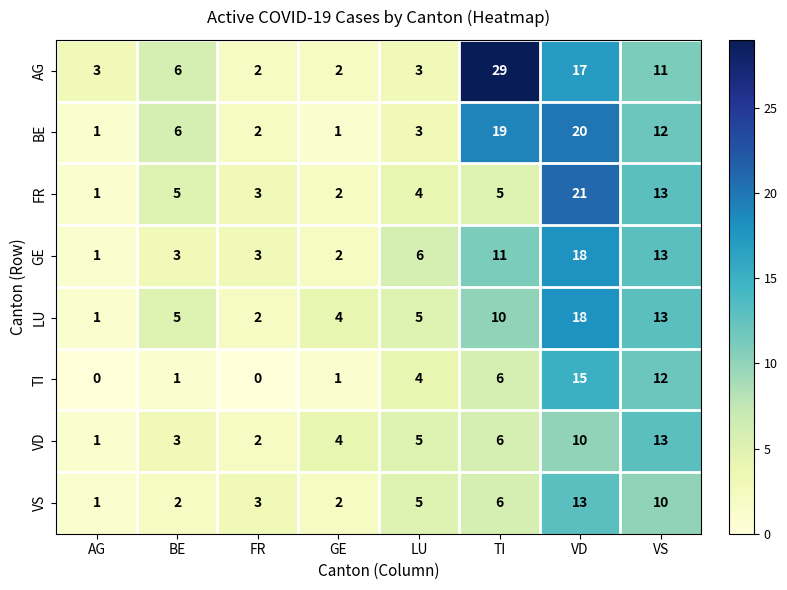

How many distinct data groups are displayed?

8